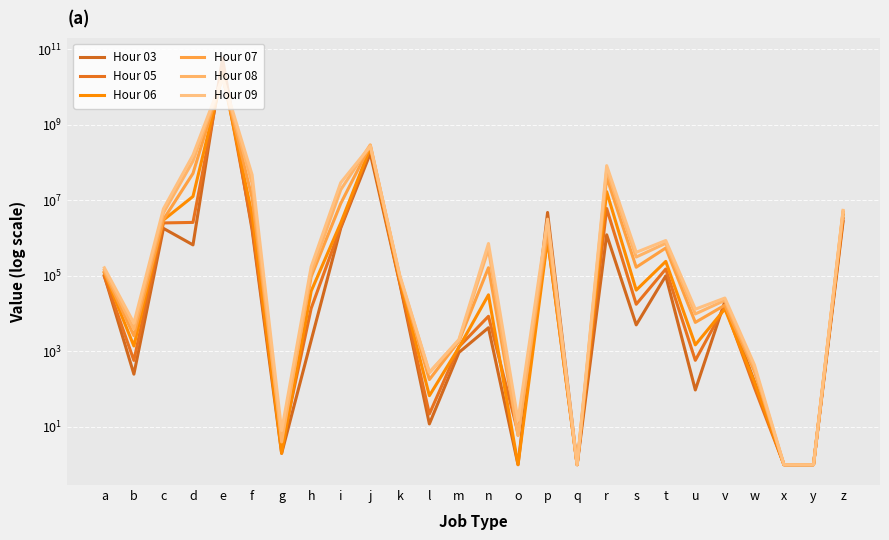

Which series has the largest total across all categories?

Hour 03